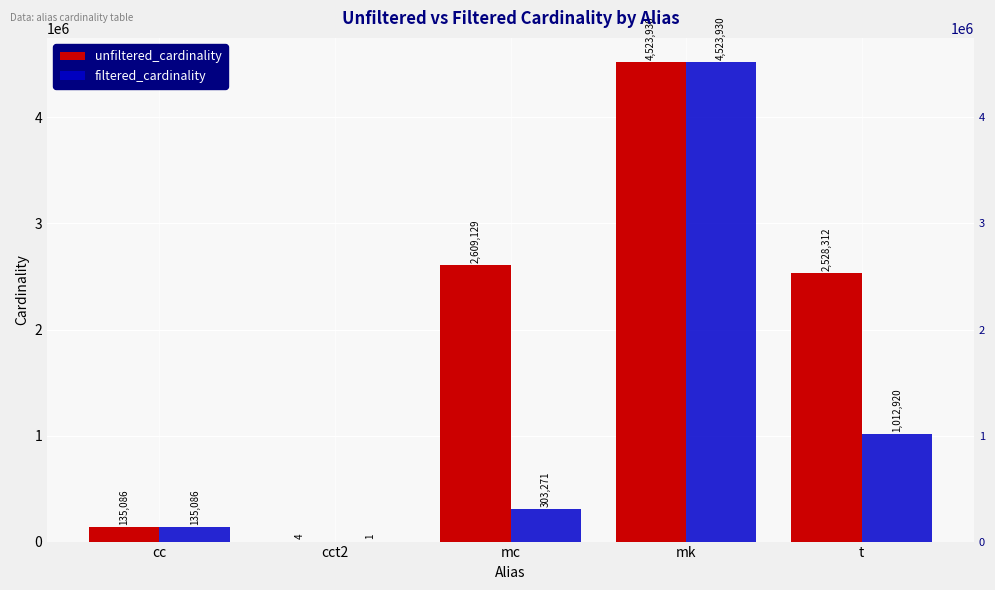

True or false: unfiltered_cardinality has a value of 775492 at mc.

False